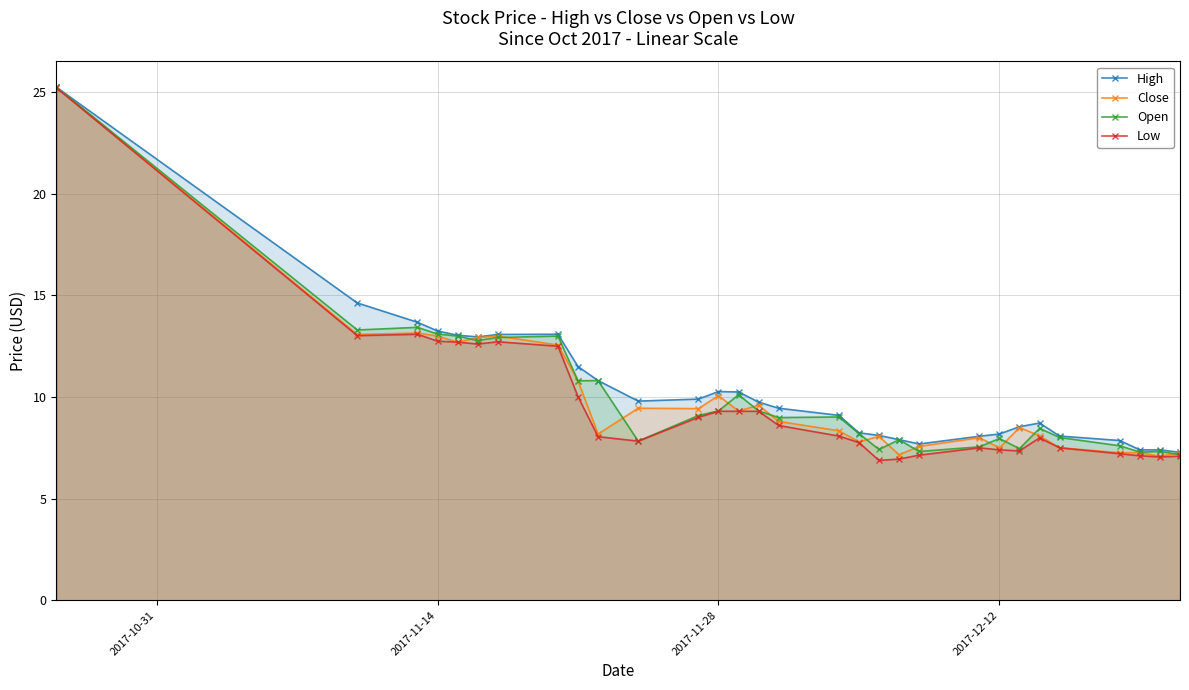

What are all the series names shown in the legend?

High, Close, Open, Low